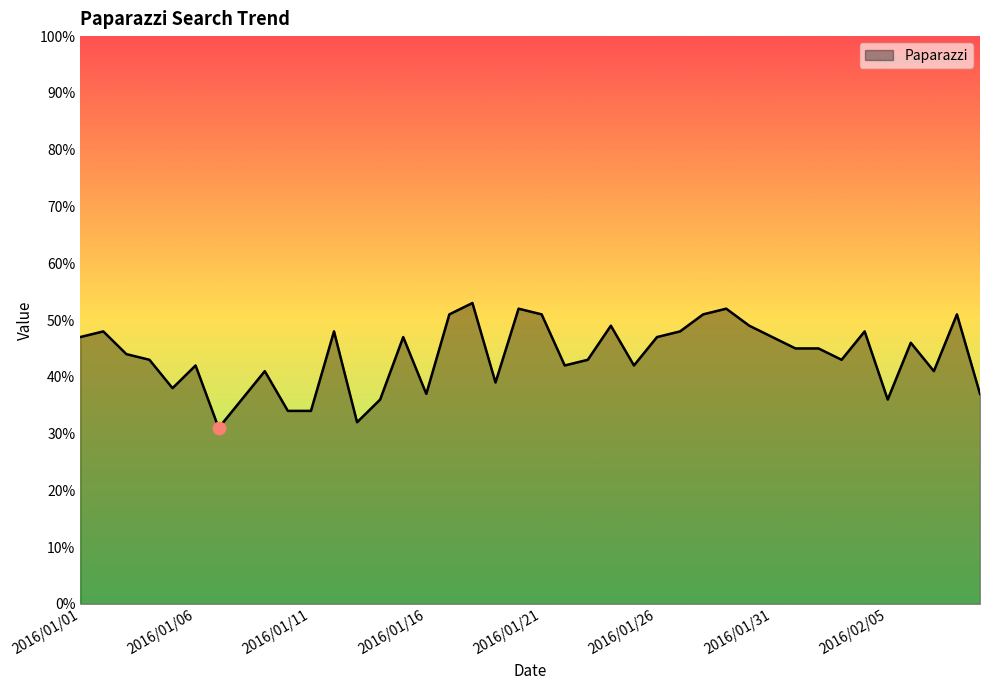

What is the greatest value displayed?

53